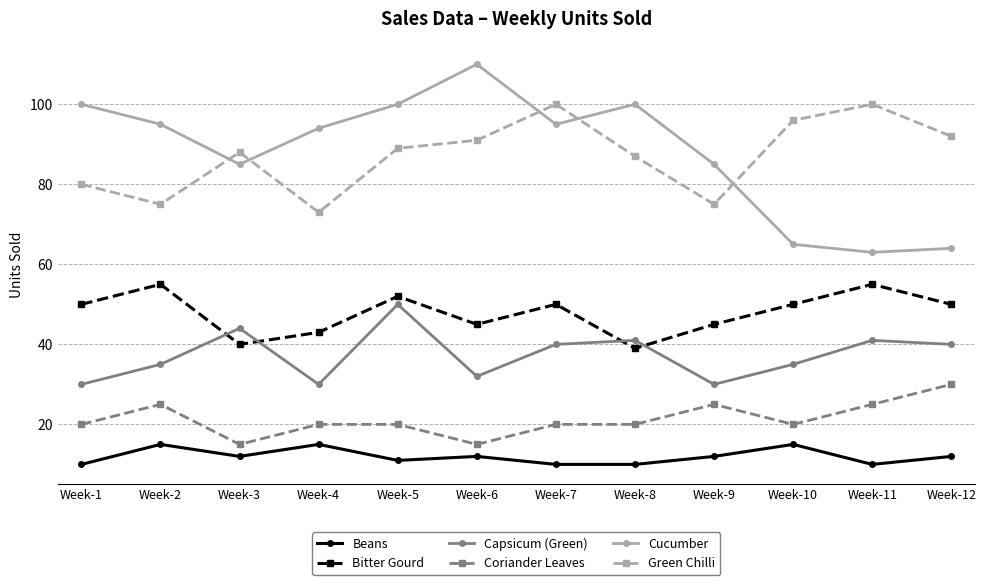

At which category does Cucumber reach its first local peak?

Week-6